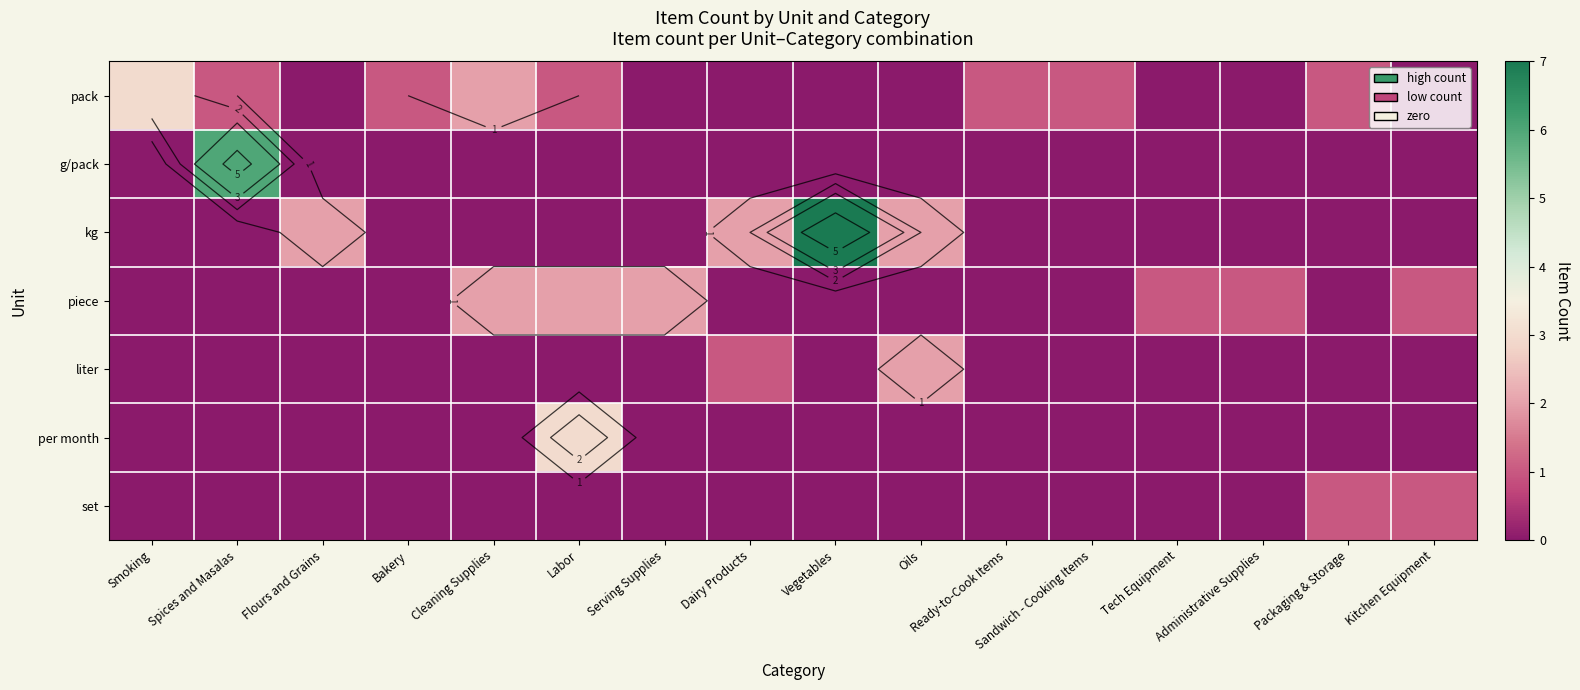

True or false: piece has a value of 1 at Smoking.

False